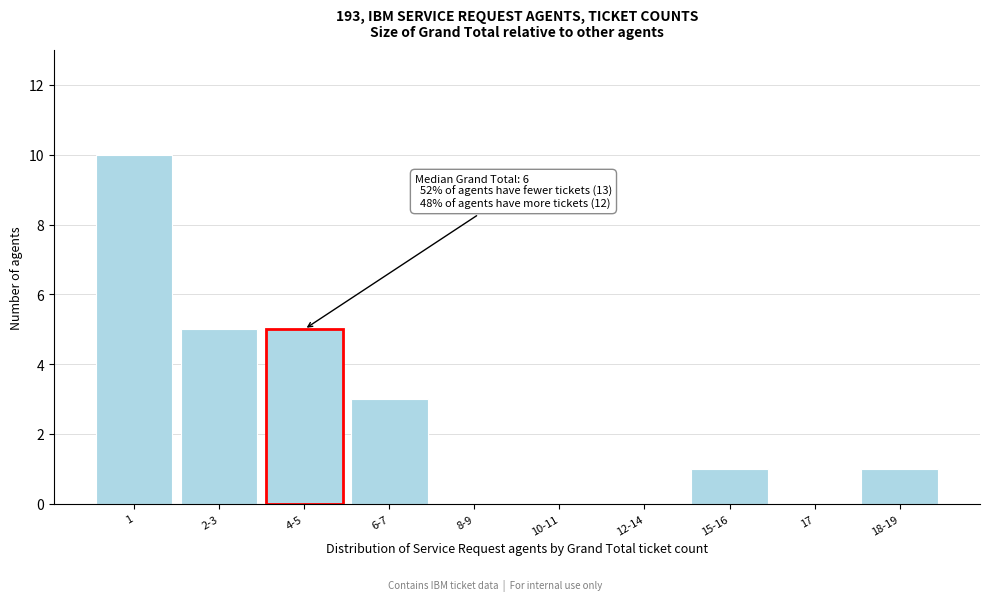

Reading left to right, extract all data points from this chart.

1=10	2-3=5	4-5=5	6-7=3	8-9=0	10-11=0	12-14=0	15-16=1	17=0	18-19=1